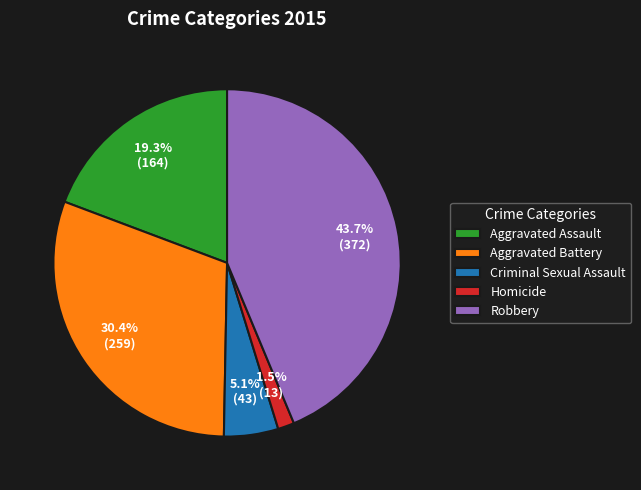

What is the total percentage of Aggravated Battery and Aggravated Assault?

49.7%